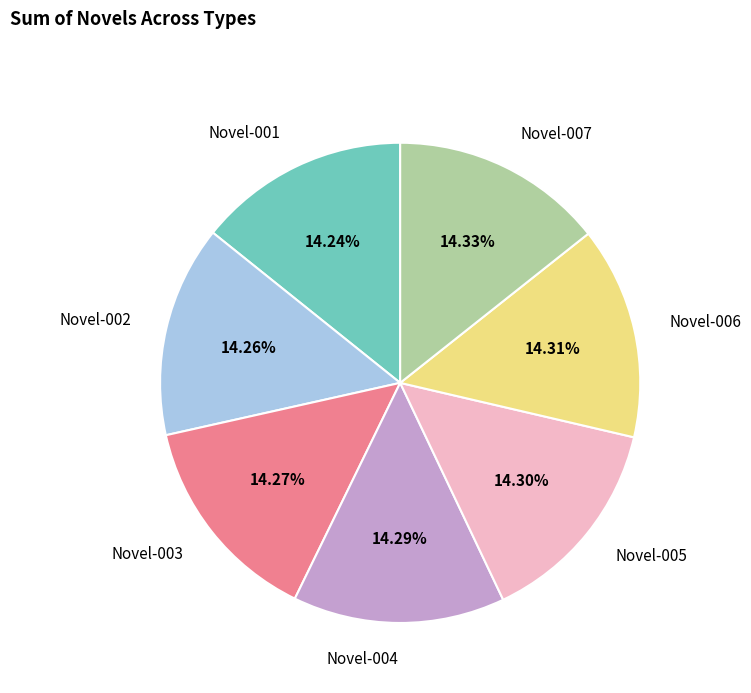

What is the ratio of the value at Novel-001 to the value at Novel-004?

1.0